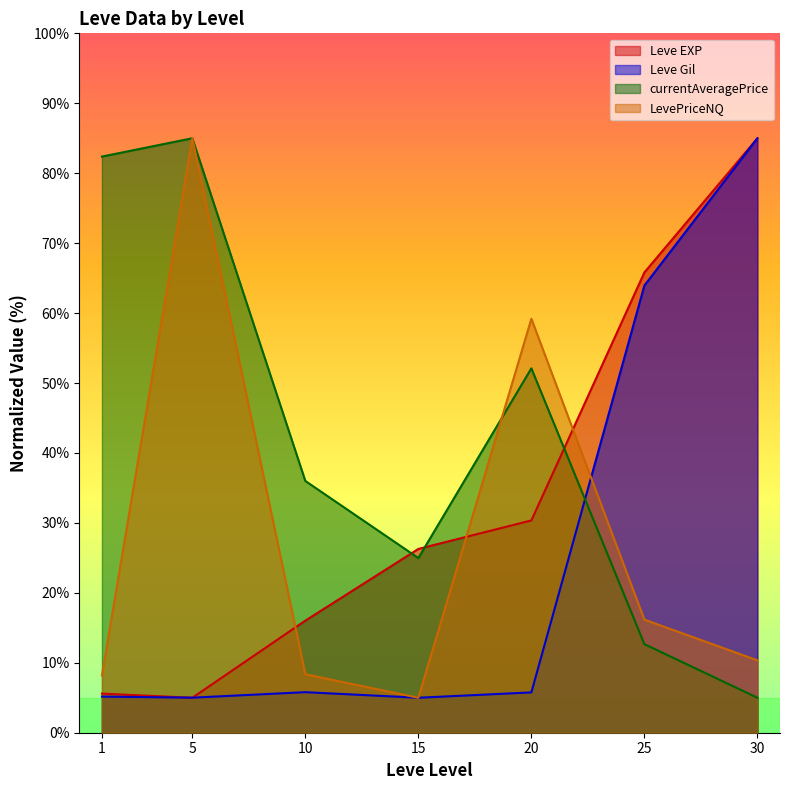

Which series has the largest total across all categories?

currentAveragePrice